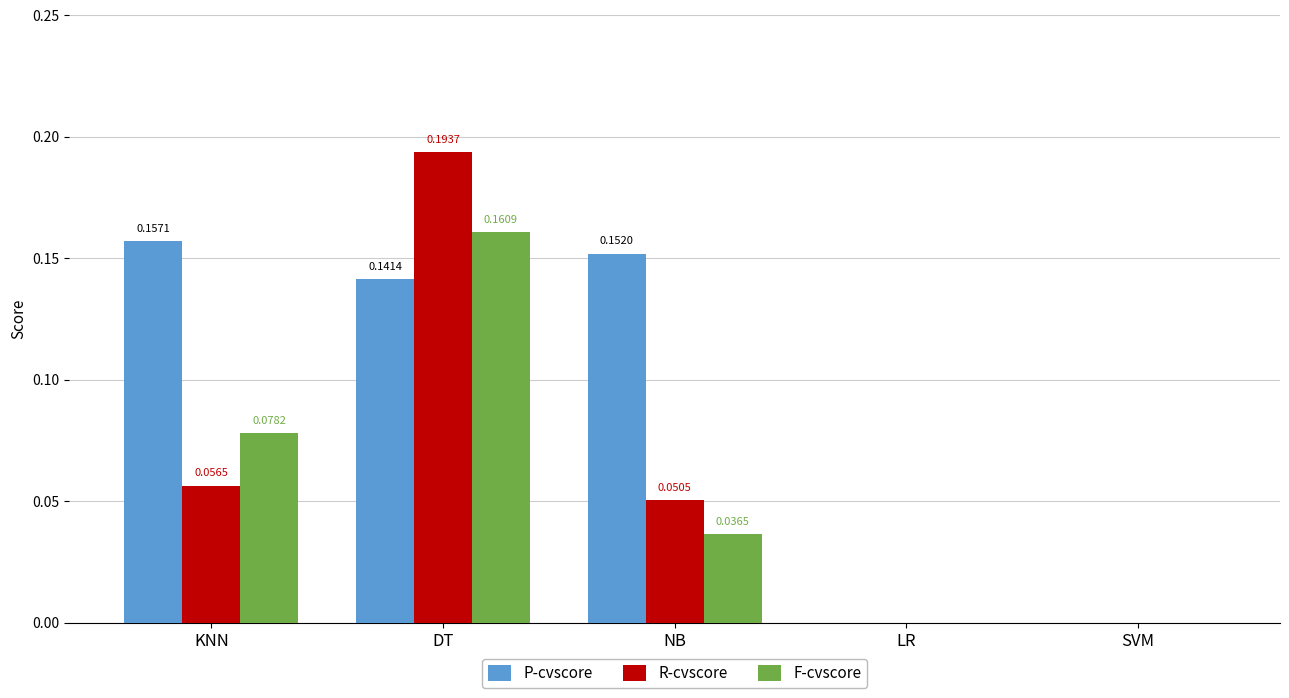

What is the total value across all series at KNN?

0.3